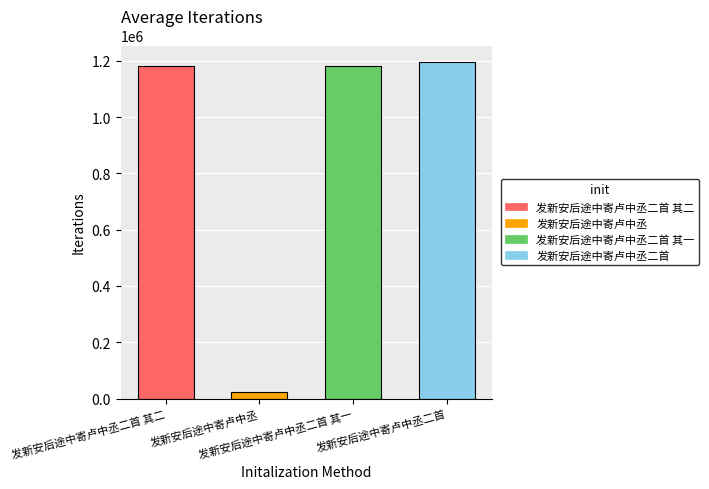

What is the label of the 2nd bar from the left?

发新安后途中寄卢中丞